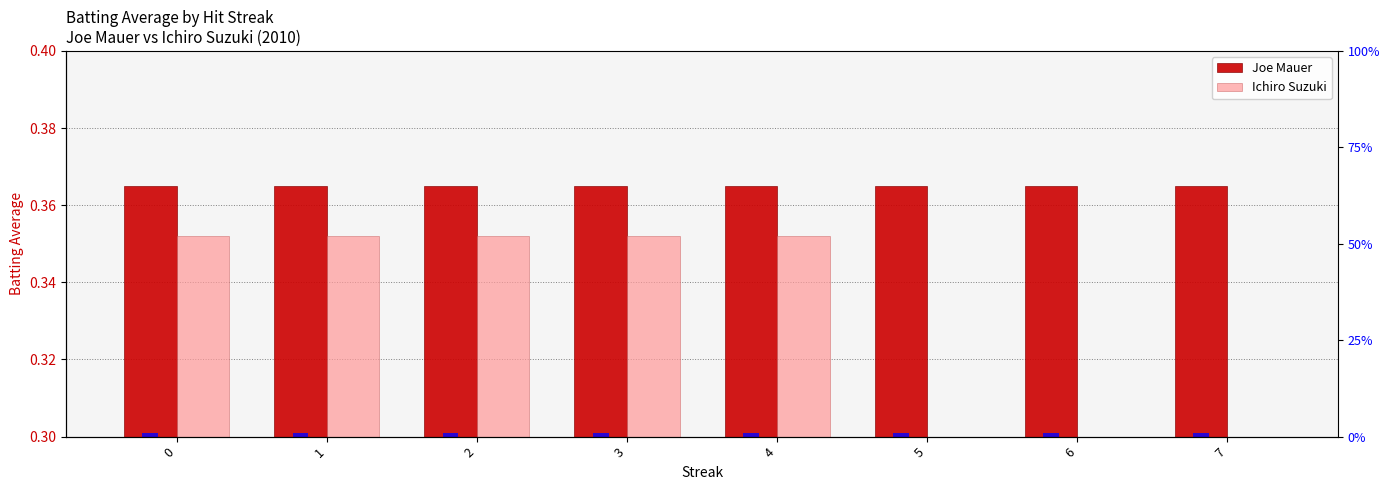

Reading right to left, transcribe all the data shown in this chart.

Joe Mauer: 7=0.4	6=0.4	5=0.4	4=0.4	3=0.4	2=0.4	1=0.4	0=0.4
Ichiro Suzuki: 7=0.0	6=0.0	5=0.0	4=0.4	3=0.4	2=0.4	1=0.4	0=0.4